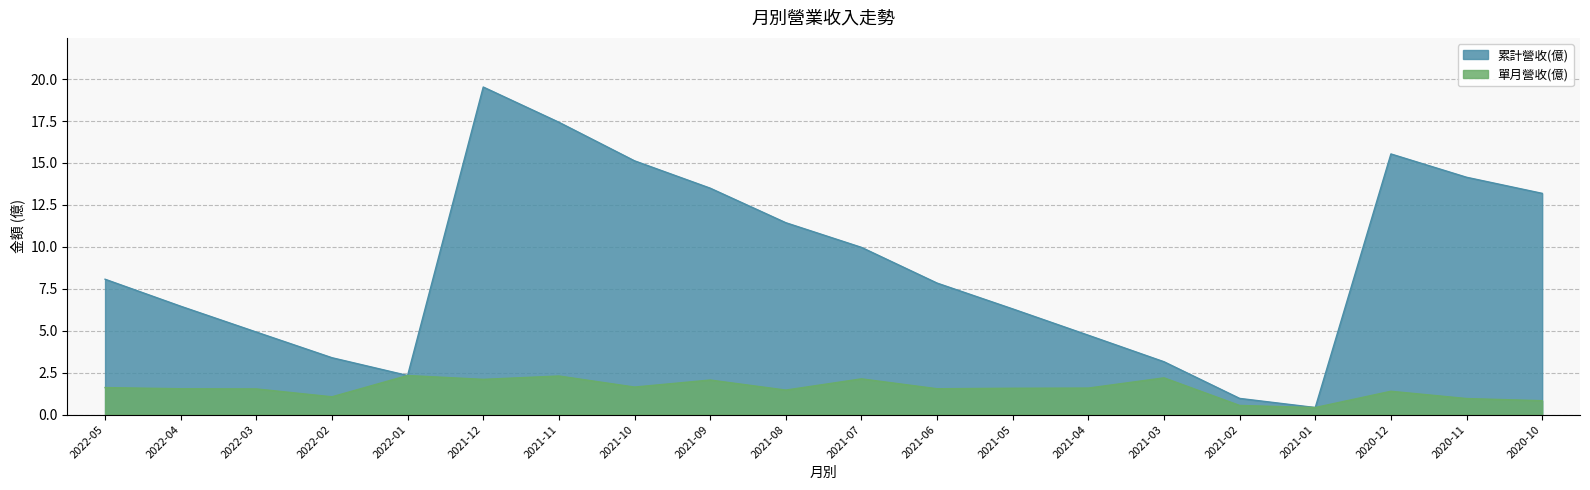

What is the difference between the second highest and second lowest values in the 累計營收(億) series?

16.5